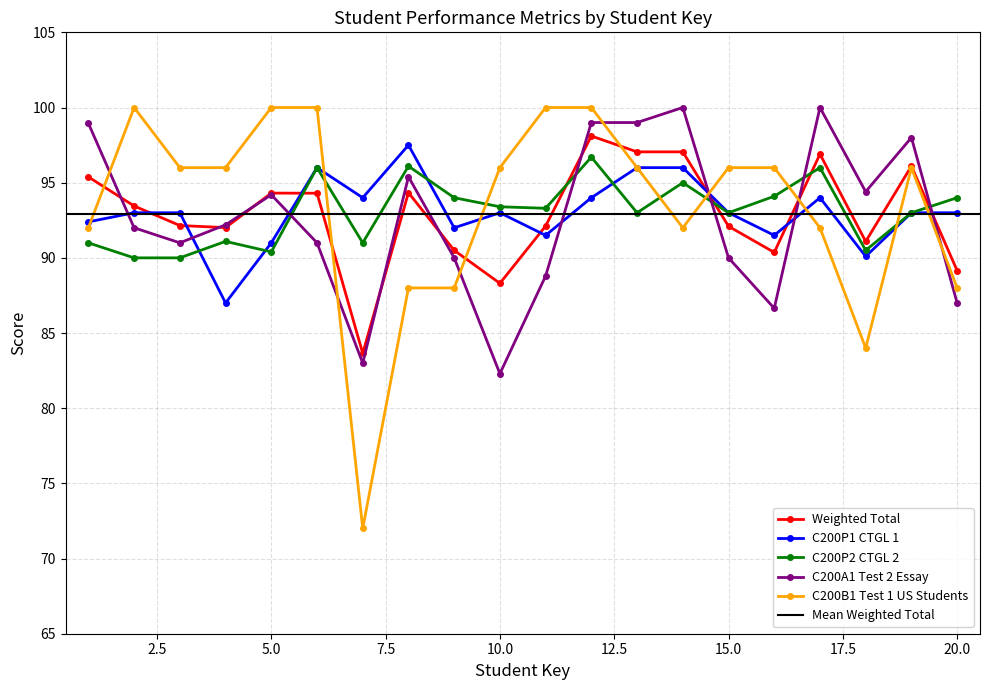

At which category does the chart reach its peak across all series?

14